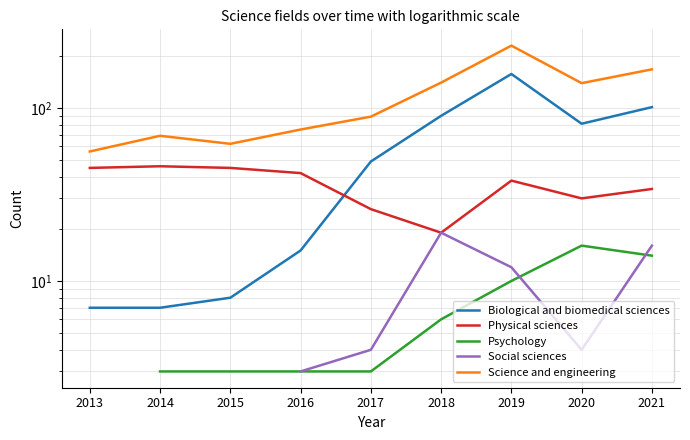

What is the approximate value of Science and engineering at 2018?

140.0